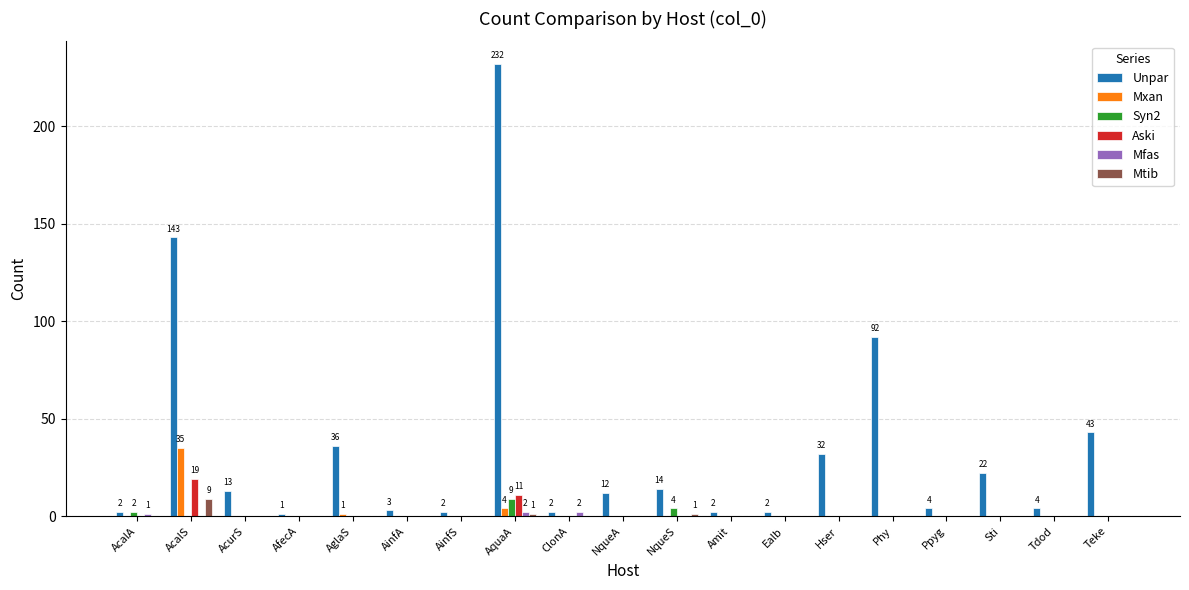

Count the number of categories in the chart.

19